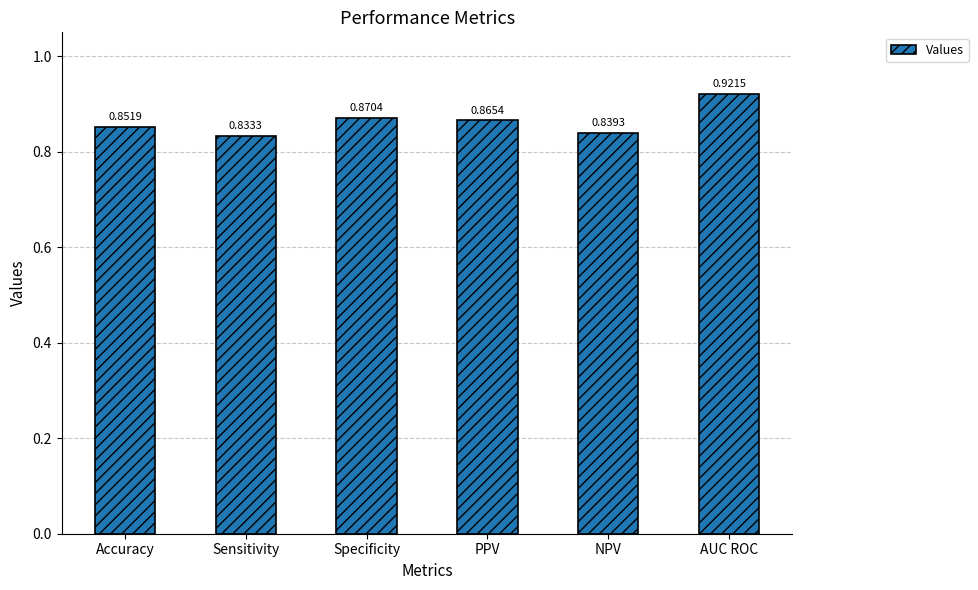

How many distinct data groups are displayed?

1